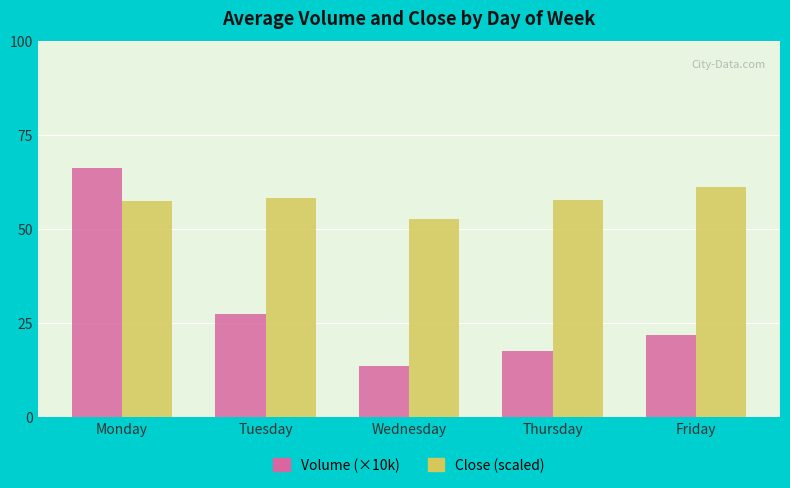

At which category is the sum across all series the highest?

Monday